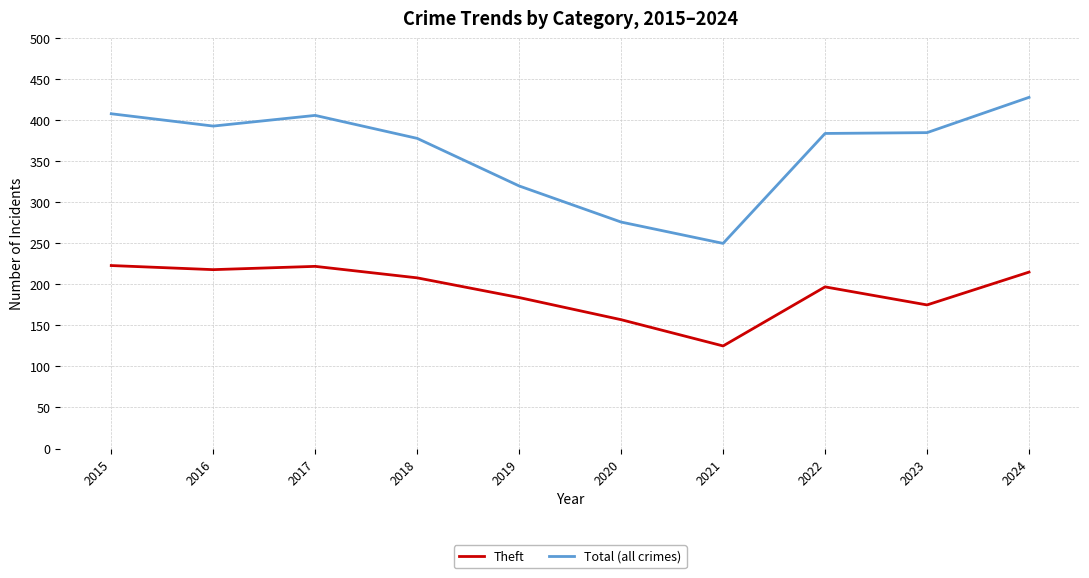

List the series in order of their overall mean, lowest first.

Theft, Total (all crimes)